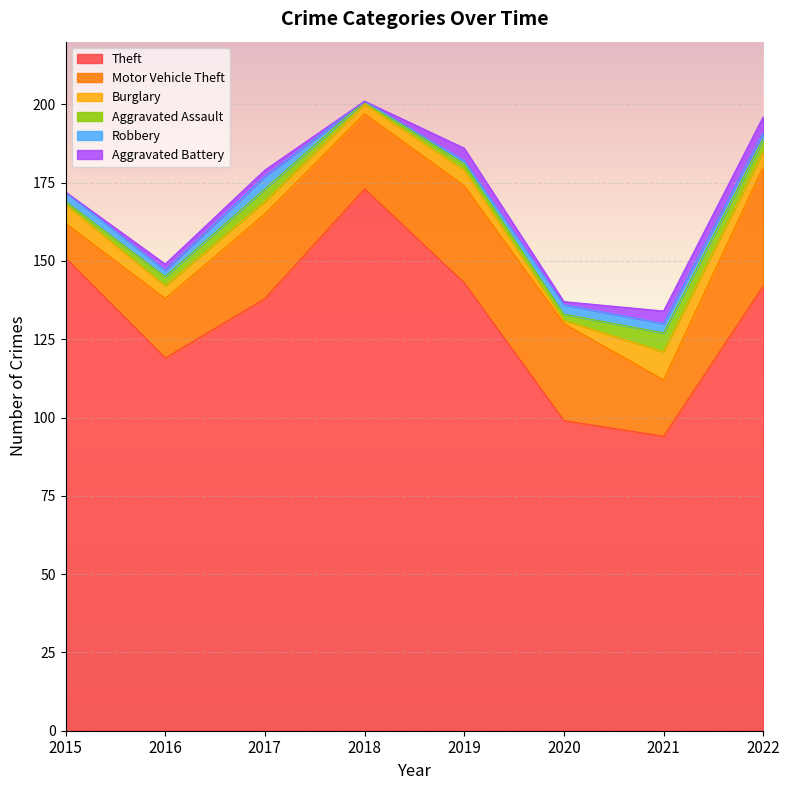

The Robbery series shows 2 at 2022. True or false?

True